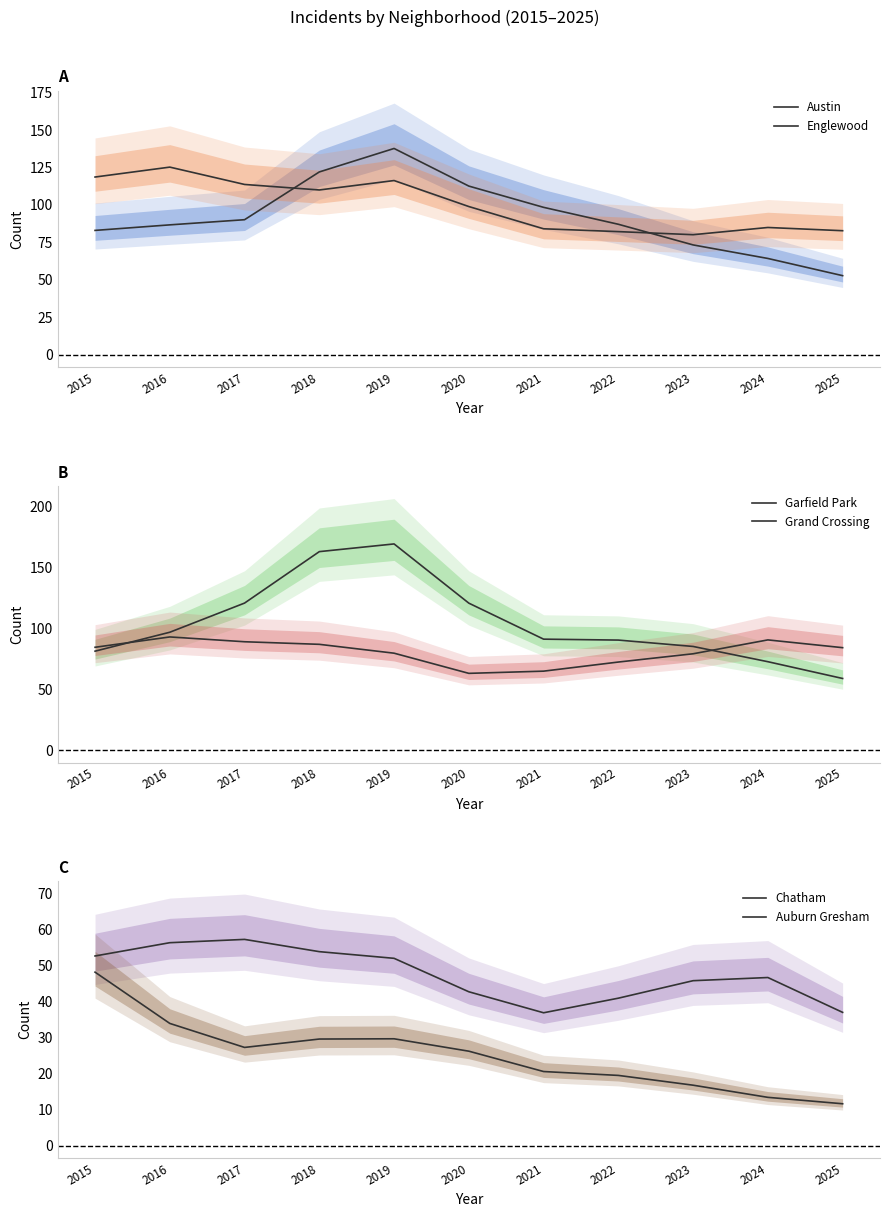

What is the minimum value shown in the chart?

11.6